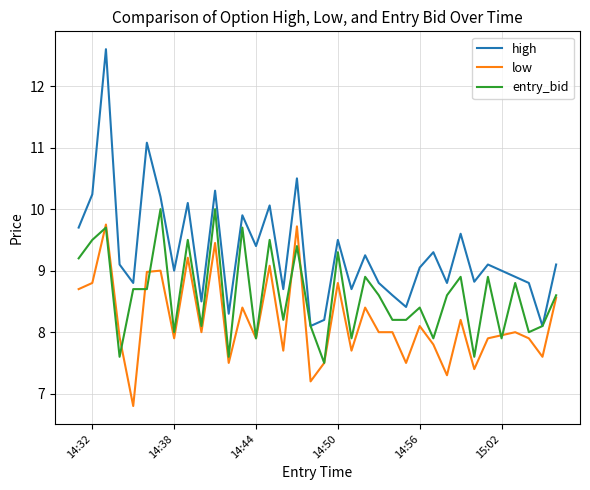

True or false: low has more than 2 points higher than both neighbors.

True